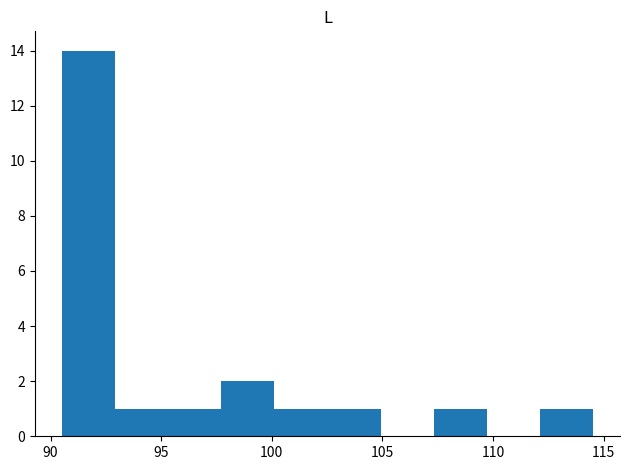

Reading left to right, transcribe this chart: for each bar, give the range it covers on the x-axis and its height. Neither the bar edges nor the heights are printed on the chart, so give them approximately, as read against the axes.

90.5 to 93.0: 14
93.0 to 95.5: 1
95.5 to 97.5: 1
97.5 to 100.0: 2
100.0 to 102.5: 1
102.5 to 105.0: 1
105.0 to 107.5: 0
107.5 to 109.5: 1
109.5 to 112.0: 0
112.0 to 114.5: 1